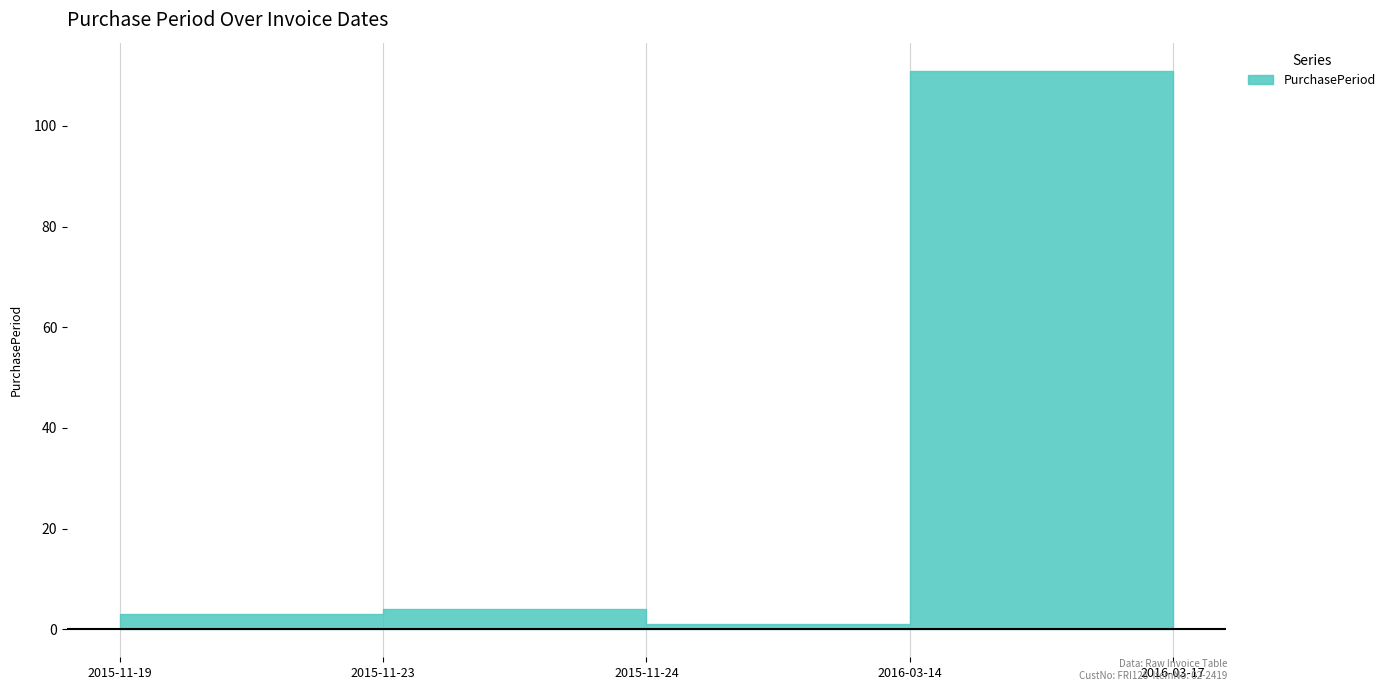

What is the change in value from 2015-11-23 to 2015-11-24?

-3